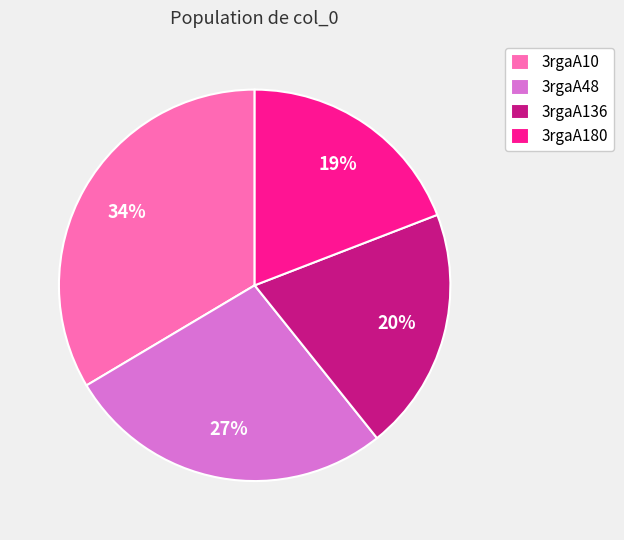

How many slices are in this pie chart?

4